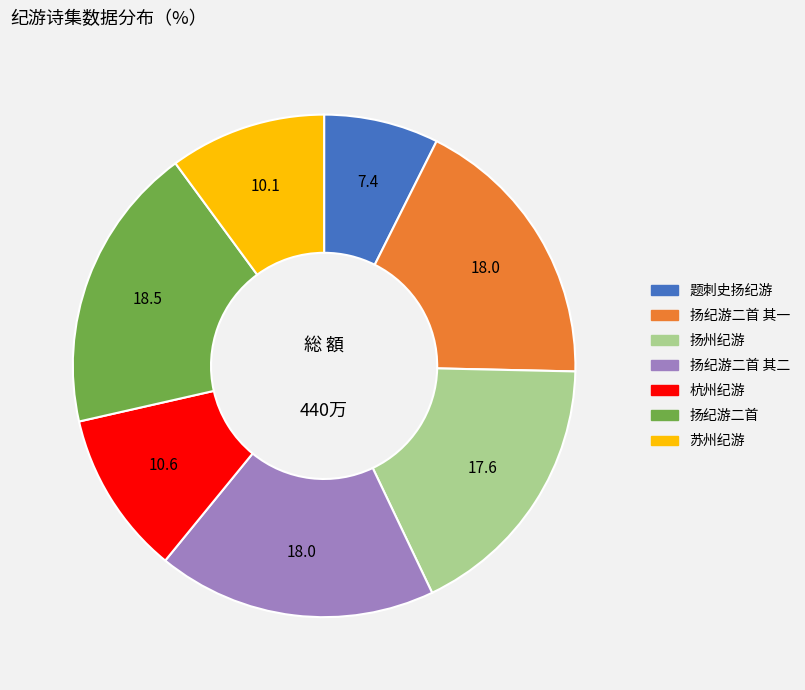

How many segments does this pie chart have?

7